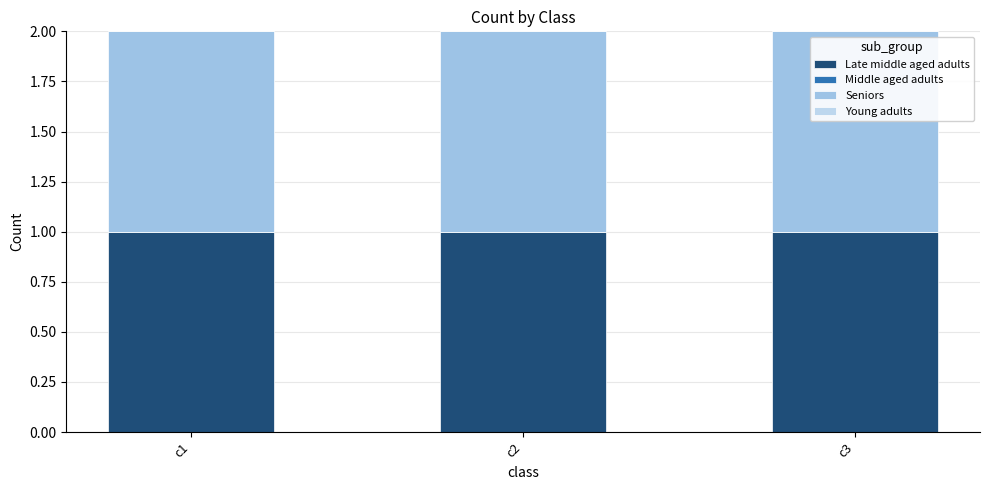

List the series in order of their peak value, lowest first.

Middle aged adults, Young adults, Late middle aged adults, Seniors